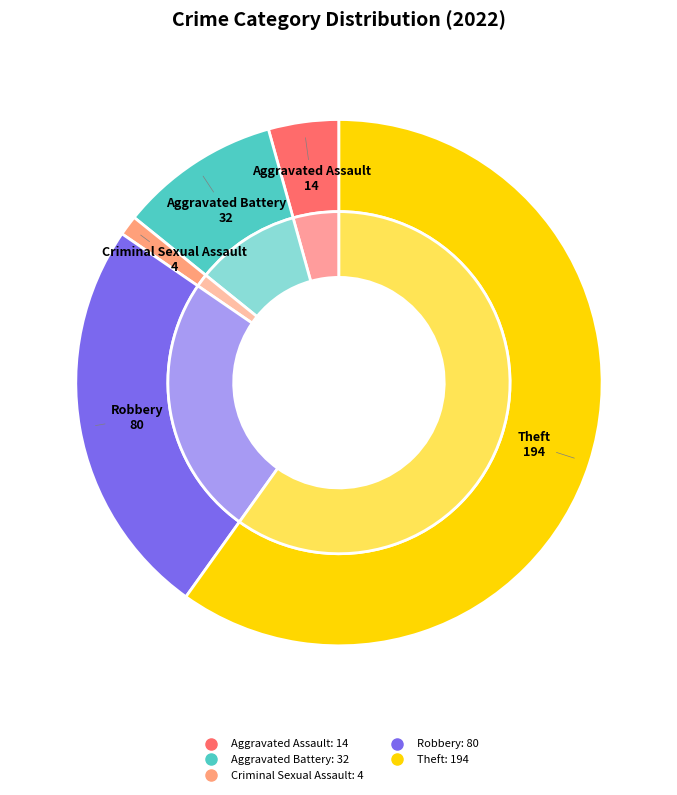

How much of the chart is everything except Homicide?

100.0%